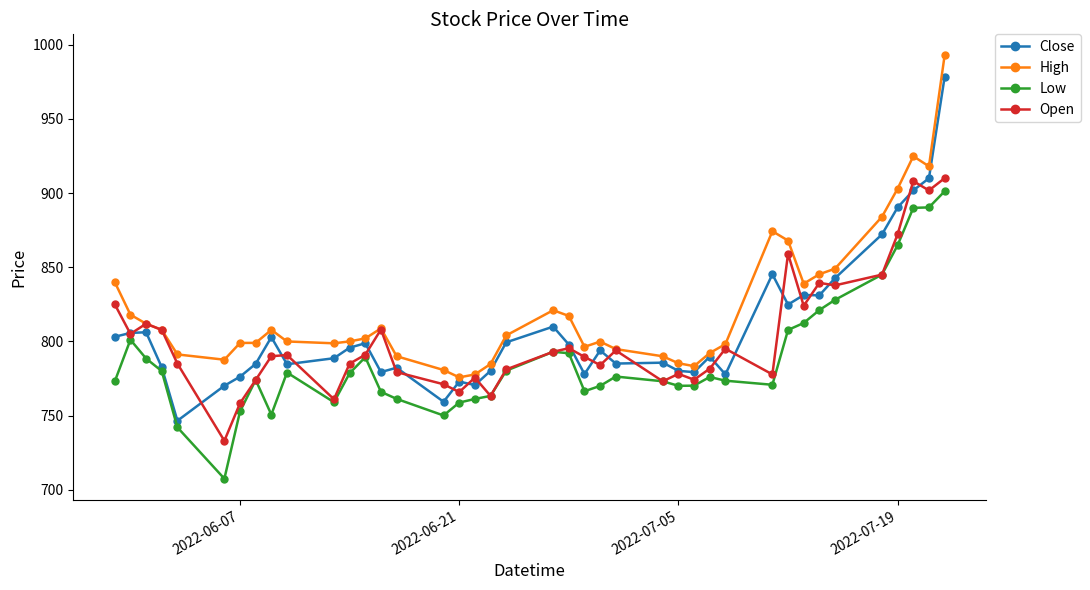

True or false: Low and High cross at least once.

False